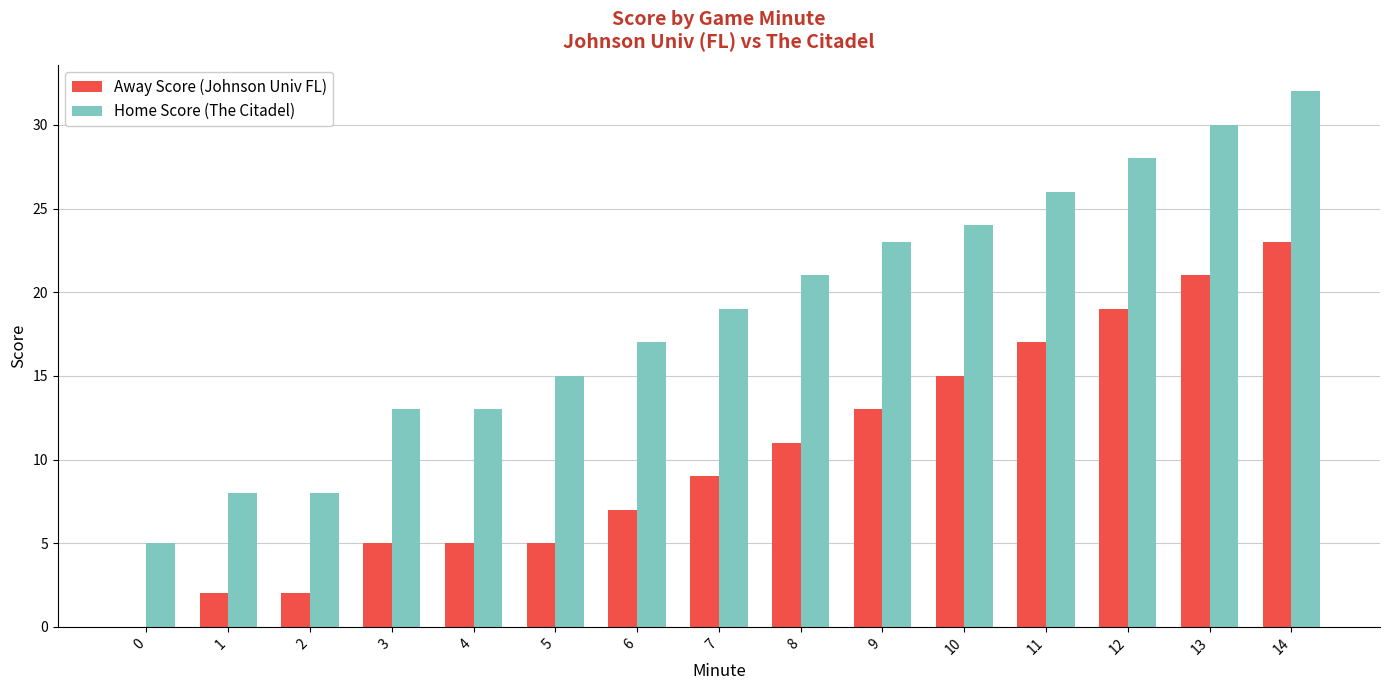

What is the sum of all Away Score (Johnson Univ FL) values?

154